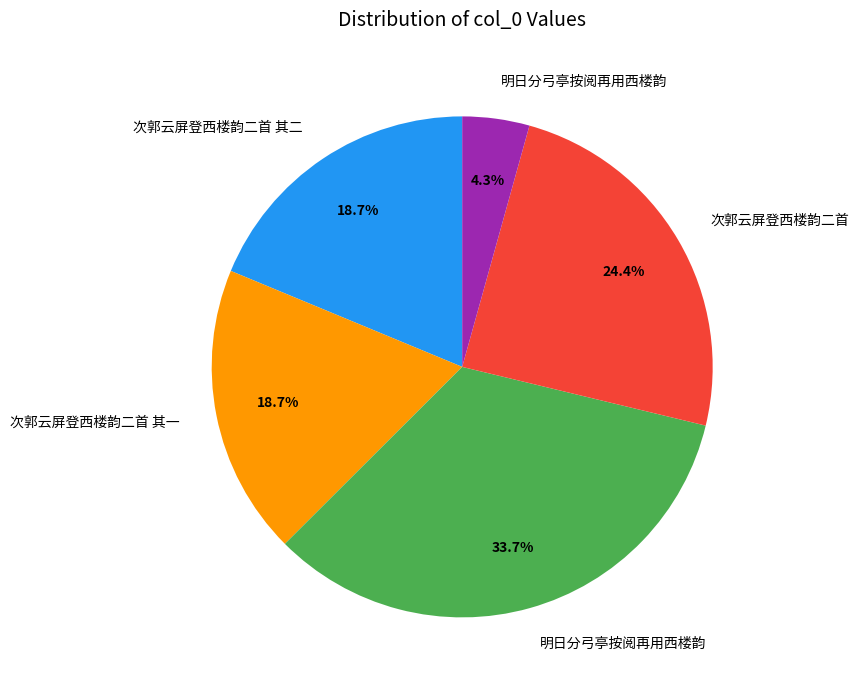

Is there a majority slice in this chart?

No